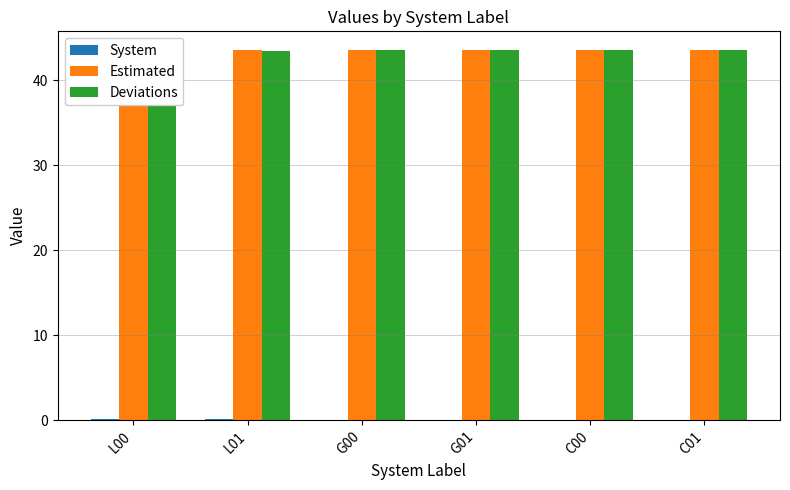

Reading left to right, transcribe all the data shown in this chart.

System: L00=0.2	L01=0.1	G00=0.0	G01=0.0	C00=0.0	C01=0.0
Estimated: L00=43.6	L01=43.6	G00=43.6	G01=43.6	C00=43.6	C01=43.6
Deviations: L00=43.4	L01=43.5	G00=43.6	G01=43.6	C00=43.6	C01=43.6